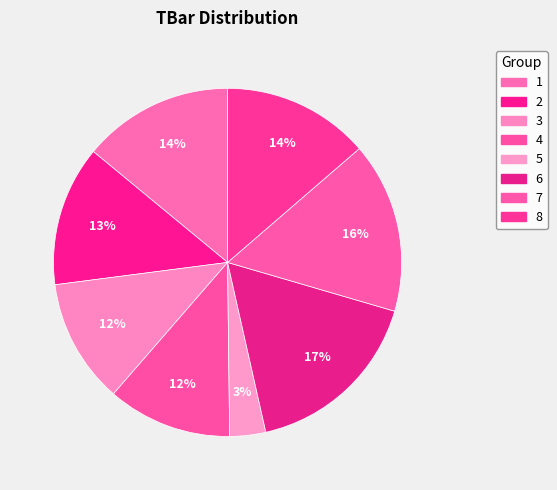

True or false: 7 accounts for 6% of the total.

False